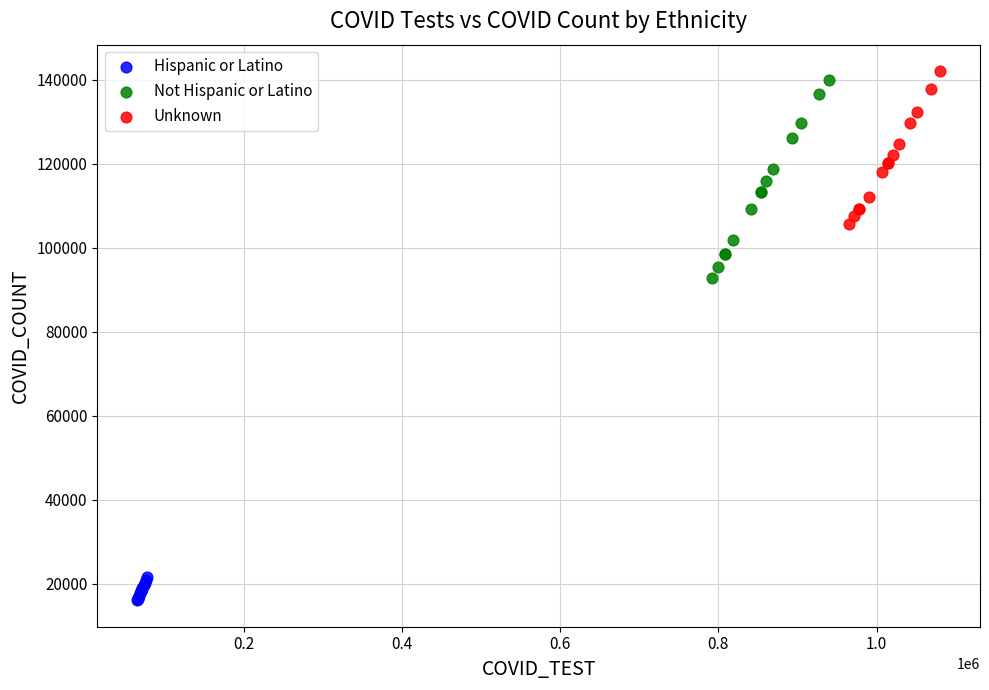

Which series contains the lowest Y value?

Hispanic or Latino